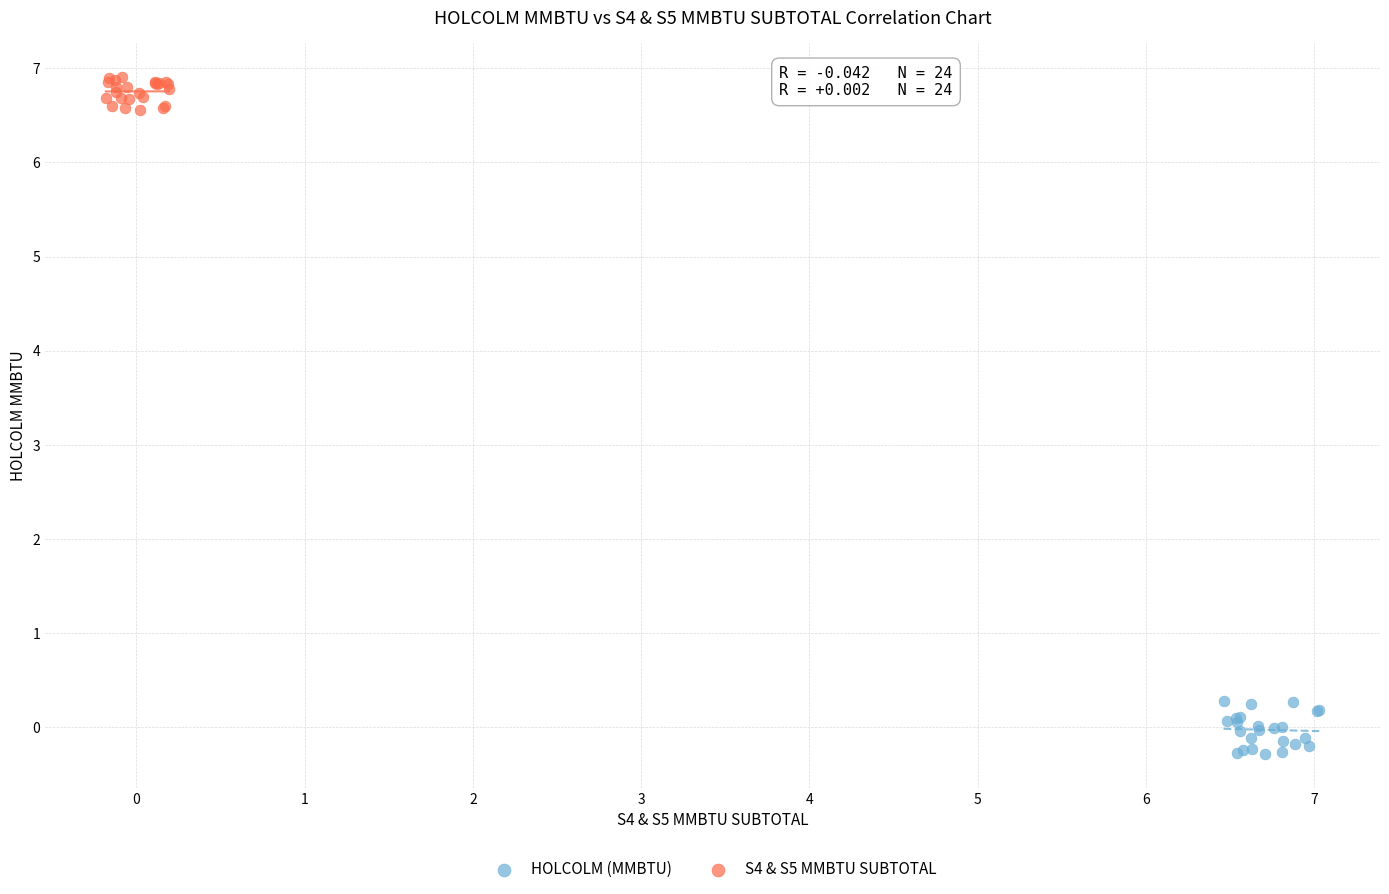

Which series reaches the maximum Y coordinate?

S4 & S5 MMBTU SUBTOTAL